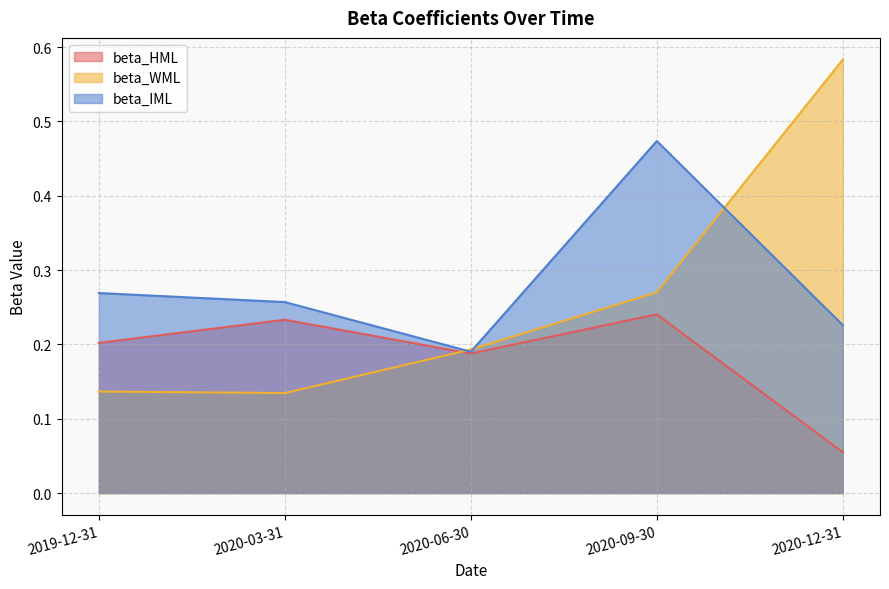

What is the approximate value of beta_HML at 2020-09-30?

0.2